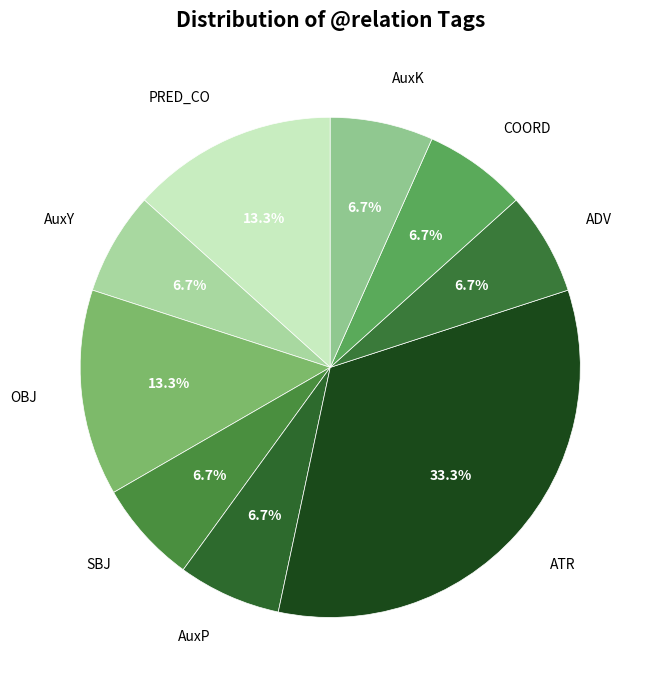

Does any single category account for the majority?

No